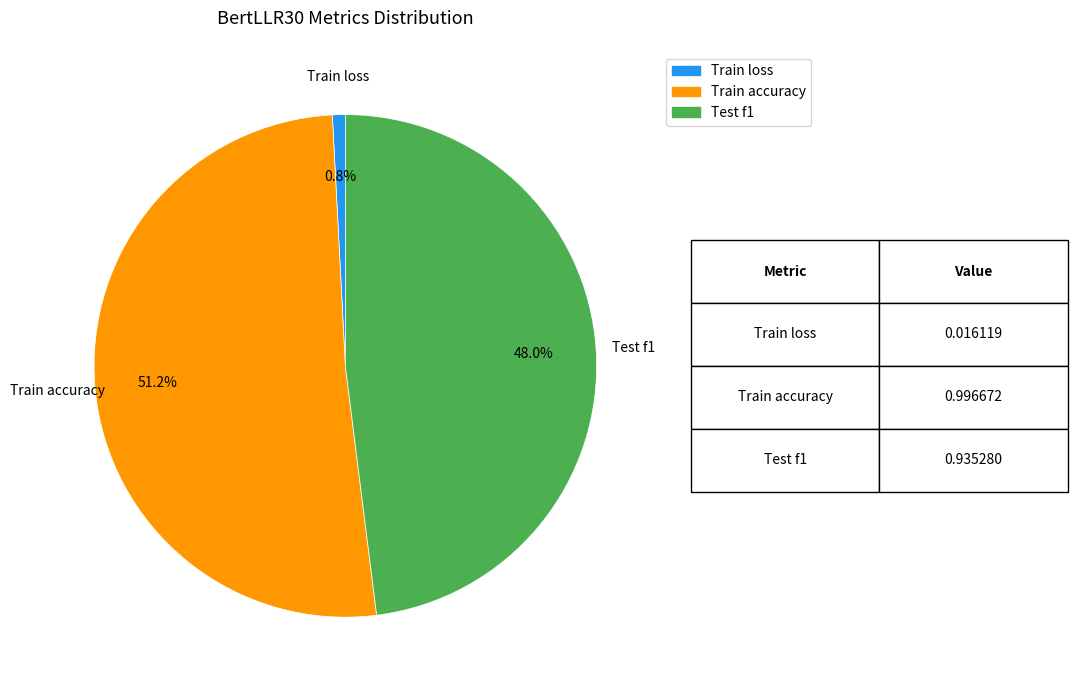

Do Test f1 and Train loss together represent more than half of the pie?

No